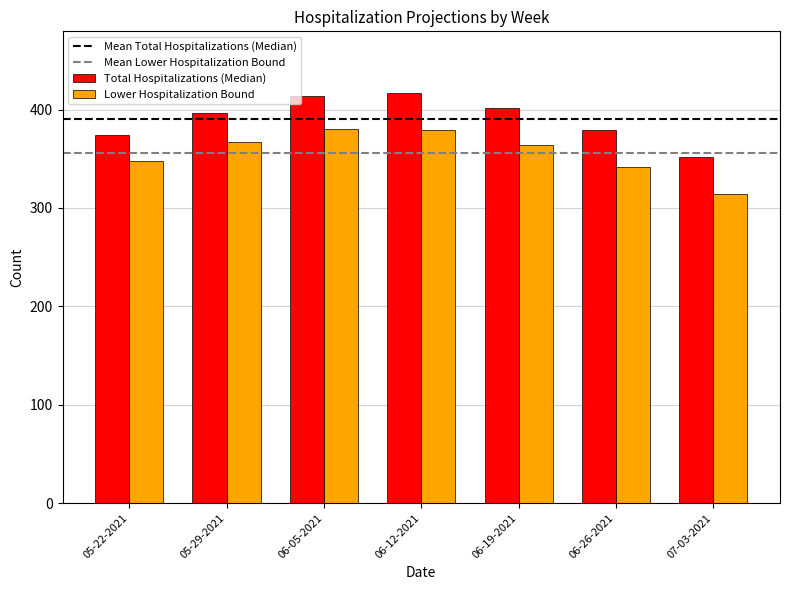

What is the spread (max minus min) of values at 07-03-2021?

38